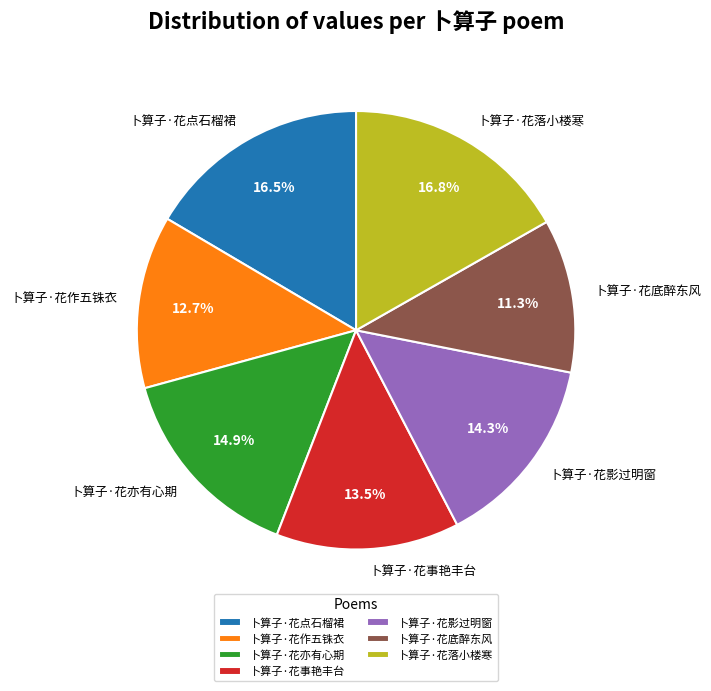

What percentage is the 卜算子·花底醉东风 slice, to the nearest percent?

11%